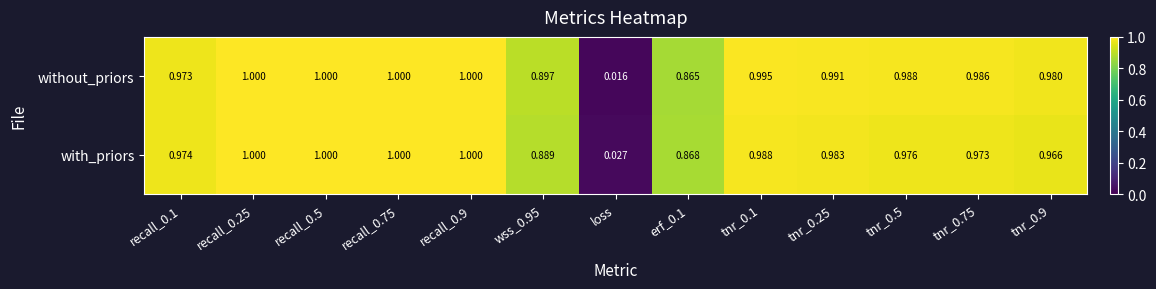

What is the total value across all series at recall_0.5?

2.0